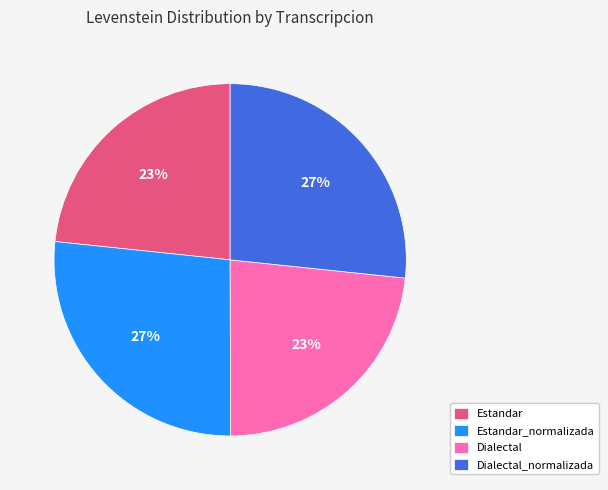

Is the sum of Dialectal_normalizada and Estandar_normalizada greater than half?

Yes